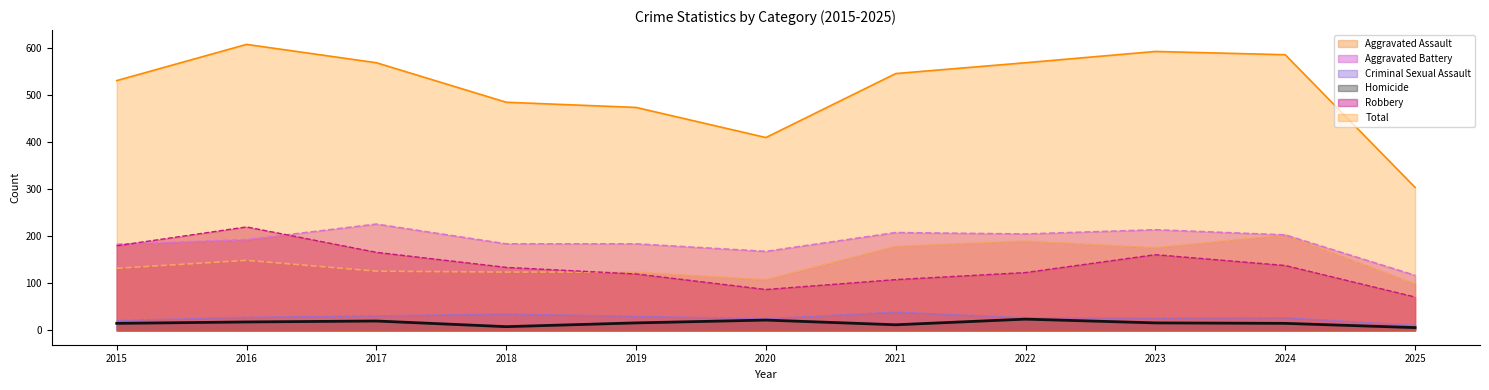

Reading right to left, list all the values displayed in this chart.

Aggravated Assault: 99	203	176	190	179	108	124	124	126	149	132
Aggravated Battery: 117	203	214	205	208	168	184	184	226	193	183
Criminal Sexual Assault: 11	27	26	27	39	25	30	35	31	28	21
Homicide: 6	15	16	24	12	22	16	8	20	18	15
Robbery: 71	138	161	123	108	87	120	134	166	220	180
Total: 304	586	593	569	546	410	474	485	569	608	531